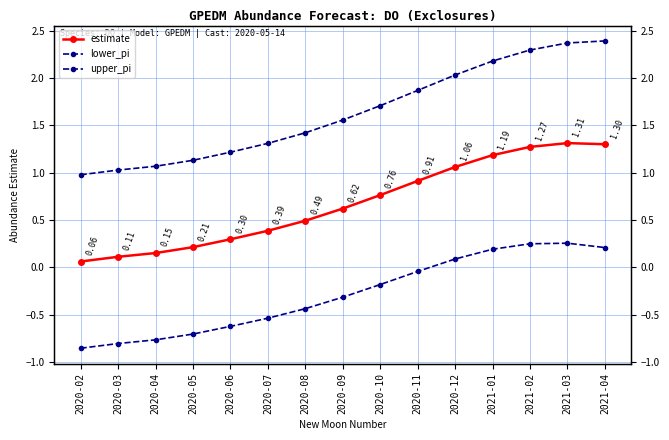

Count the number of data series in this chart.

3